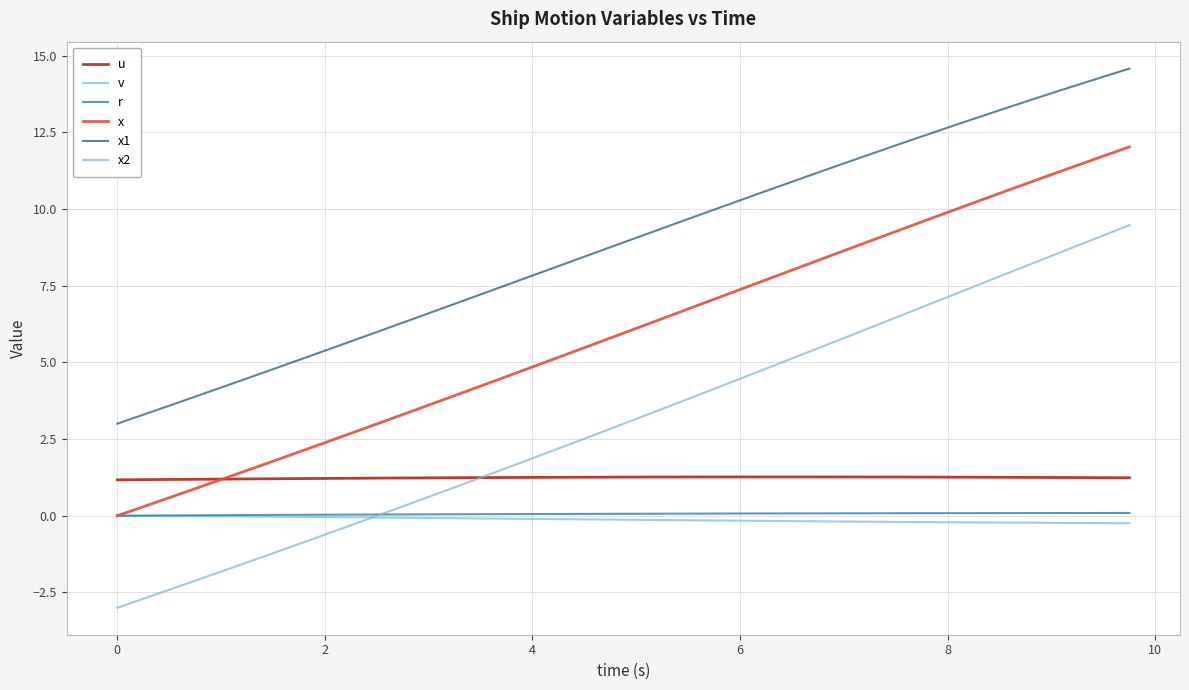

What is the sum of all x1 values?

354.8